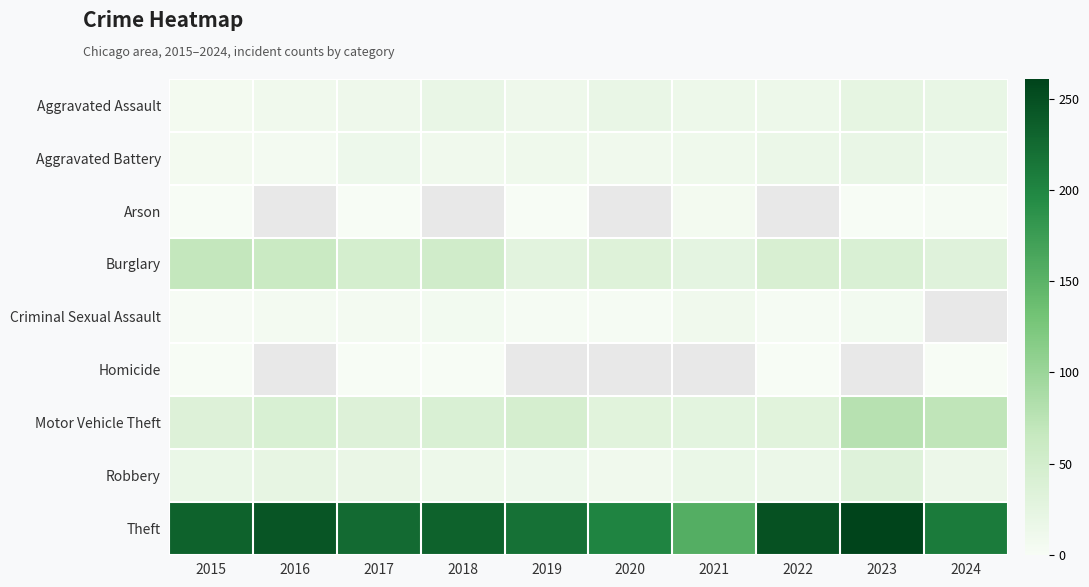

What is the highest value of the Burglary series?

68.0